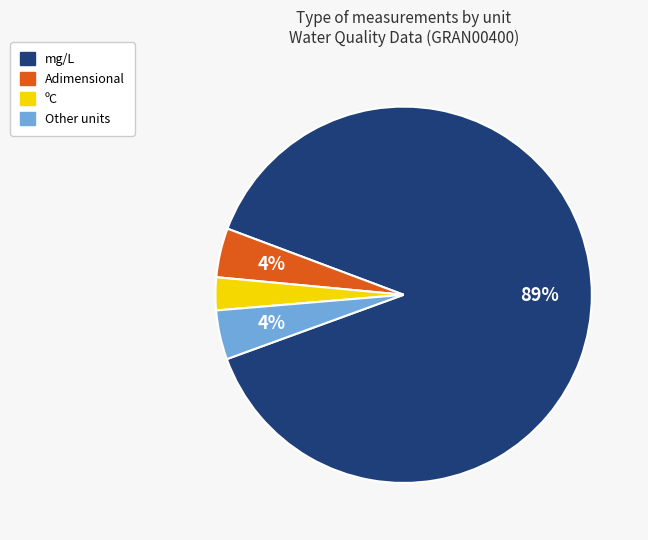

To the nearest percent, what is the difference between the largest and smallest slice percentages?

86%